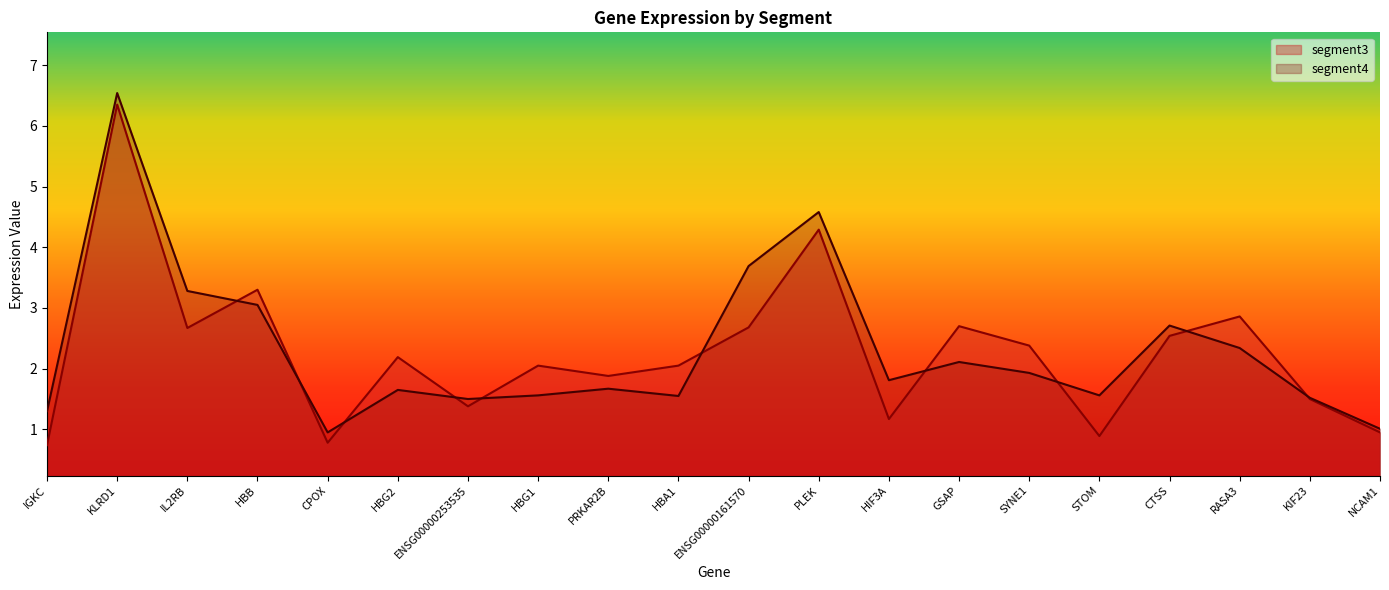

How many interior local valleys does the segment3 series have?

6